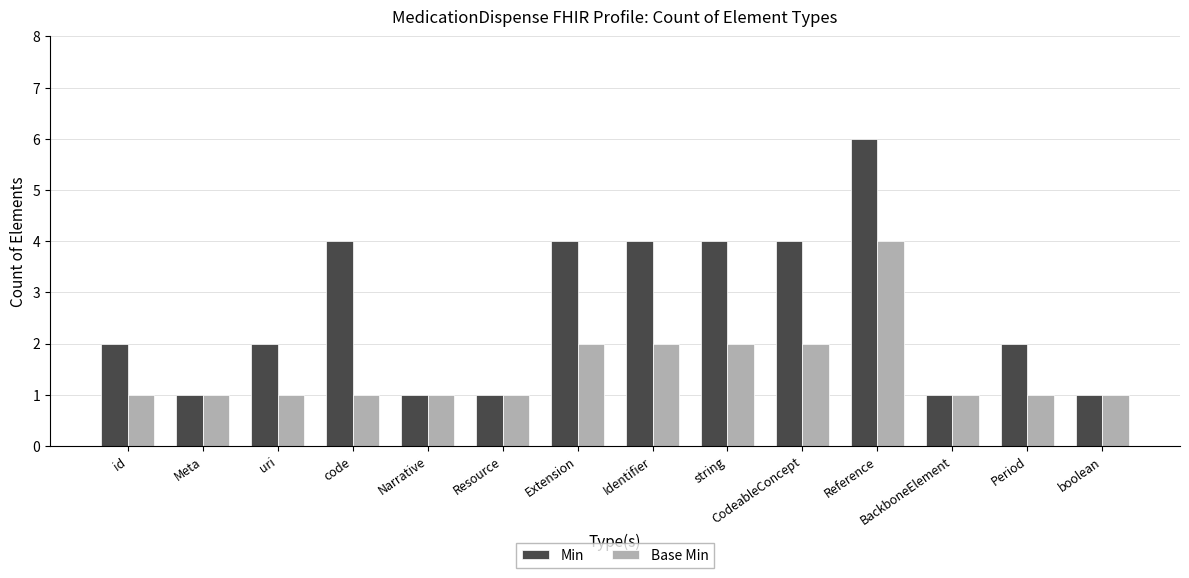

Rank the series at id from lowest to highest value.

Base Min, Min